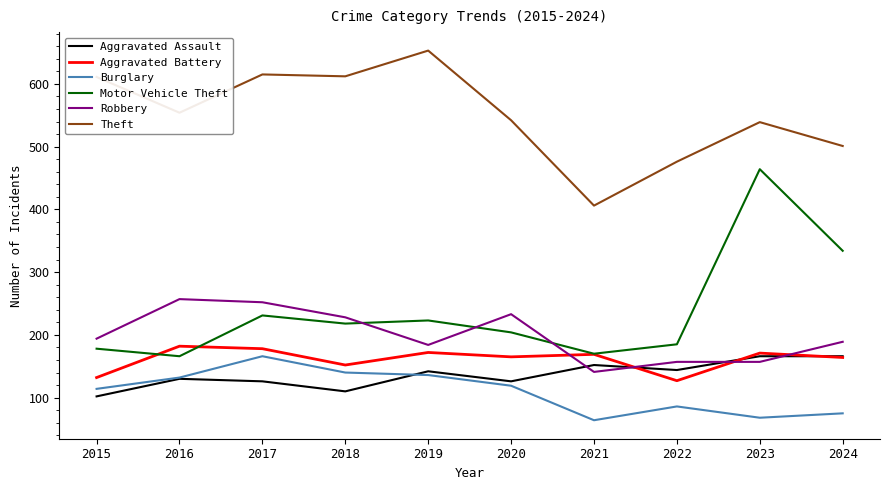

What are all the series names shown in the legend?

Aggravated Assault, Aggravated Battery, Burglary, Motor Vehicle Theft, Robbery, Theft